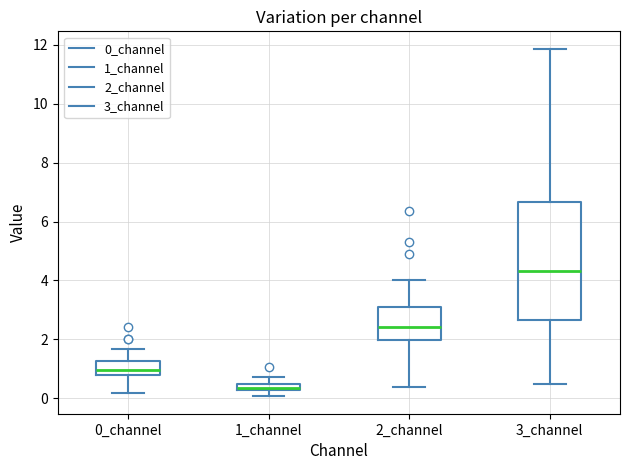

Where is the lower edge of the box for 3_channel on the y-axis? The values are not printed on the chart, so give them approximately, as read against the axis.

2.6